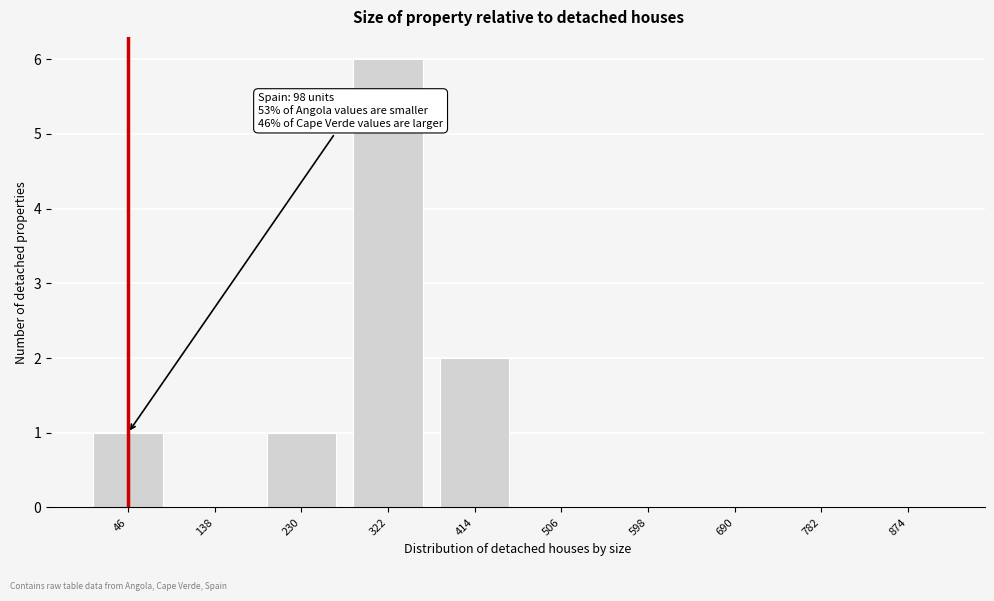

Reading right to left, what are all the values shown in this chart?

874=0	782=0	690=0	598=0	506=0	414=2	322=6	230=1	138=0	46=1